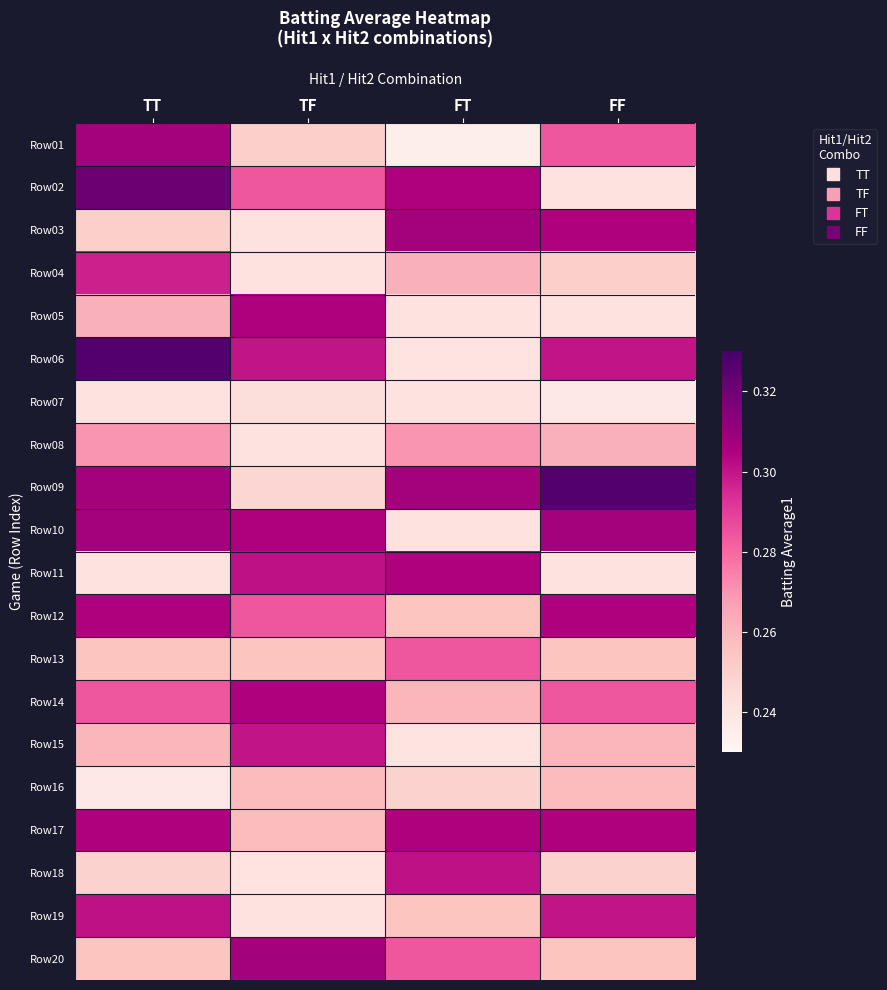

Reading right to left, list all the values displayed in this chart.

Row01: FF=0.3	FT=0.2	TF=0.2	TT=0.3
Row02: FF=0.2	FT=0.3	TF=0.3	TT=0.3
Row03: FF=0.3	FT=0.3	TF=0.2	TT=0.2
Row04: FF=0.2	FT=0.3	TF=0.2	TT=0.3
Row05: FF=0.2	FT=0.2	TF=0.3	TT=0.3
Row06: FF=0.3	FT=0.2	TF=0.3	TT=0.3
Row07: FF=0.2	FT=0.2	TF=0.2	TT=0.2
Row08: FF=0.3	FT=0.3	TF=0.2	TT=0.3
Row09: FF=0.3	FT=0.3	TF=0.2	TT=0.3
Row10: FF=0.3	FT=0.2	TF=0.3	TT=0.3
Row11: FF=0.2	FT=0.3	TF=0.3	TT=0.2
Row12: FF=0.3	FT=0.3	TF=0.3	TT=0.3
Row13: FF=0.3	FT=0.3	TF=0.3	TT=0.3
Row14: FF=0.3	FT=0.3	TF=0.3	TT=0.3
Row15: FF=0.3	FT=0.2	TF=0.3	TT=0.3
Row16: FF=0.3	FT=0.2	TF=0.3	TT=0.2
Row17: FF=0.3	FT=0.3	TF=0.3	TT=0.3
Row18: FF=0.2	FT=0.3	TF=0.2	TT=0.2
Row19: FF=0.3	FT=0.3	TF=0.2	TT=0.3
Row20: FF=0.3	FT=0.3	TF=0.3	TT=0.3